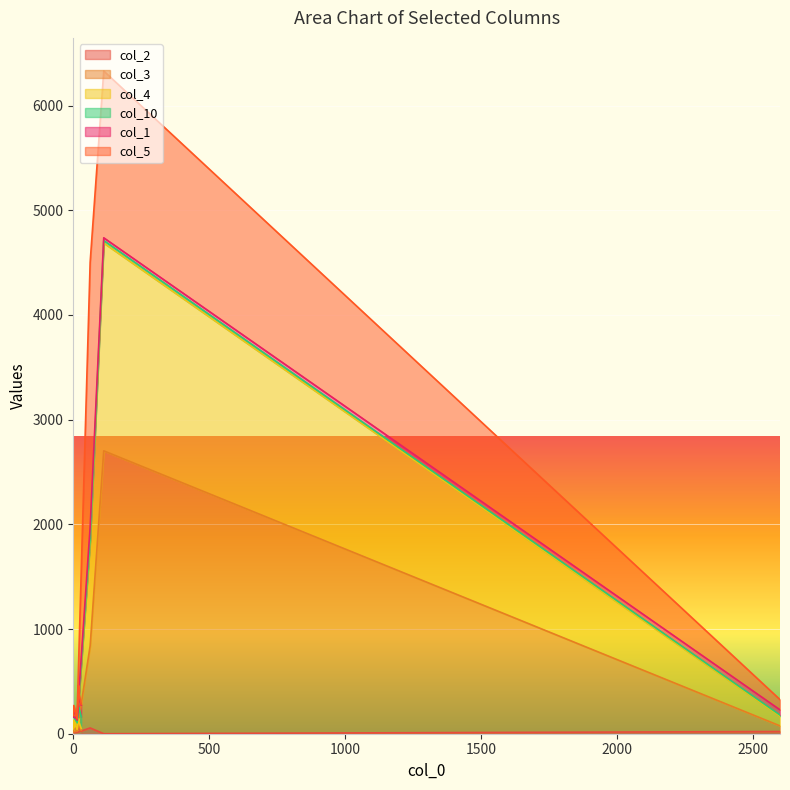

What is the label of the 9th point from the left?

112